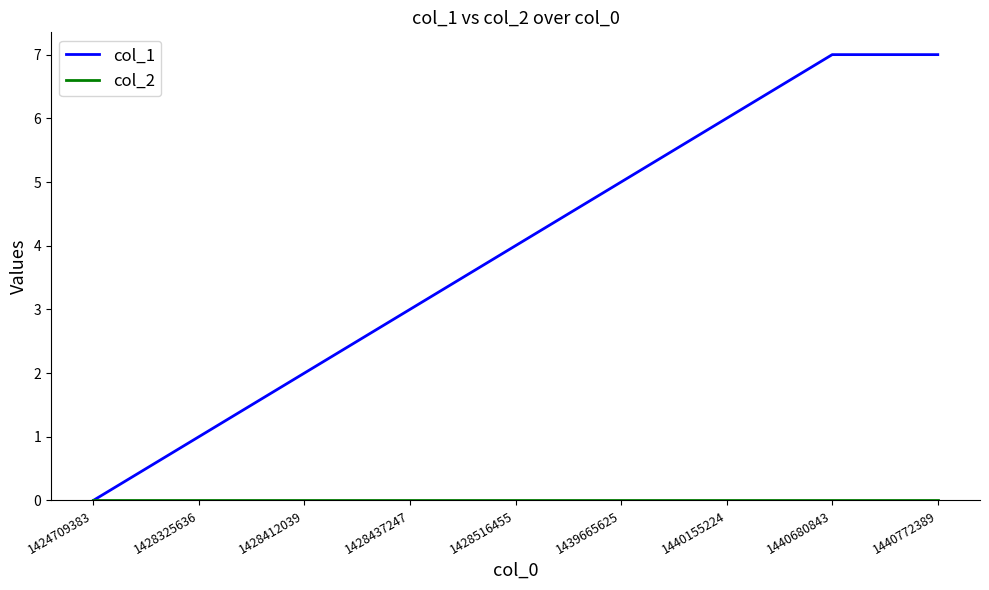

Which series has the widest spread of values?

col_1